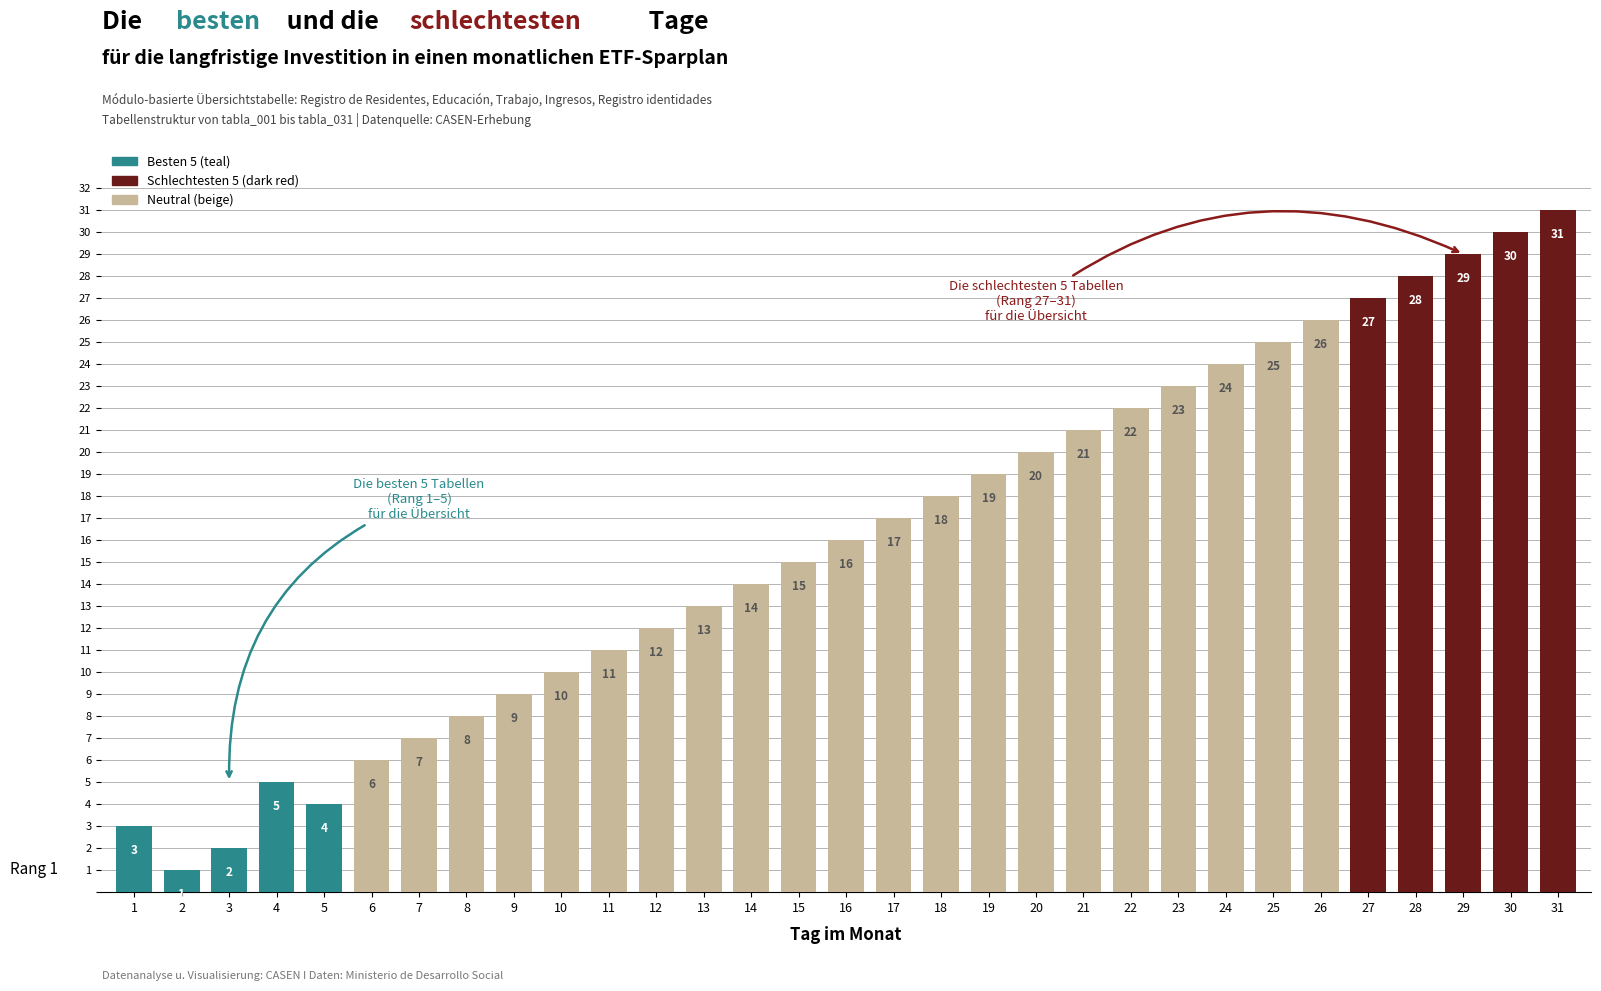

Does the chart contain any negative values?

No